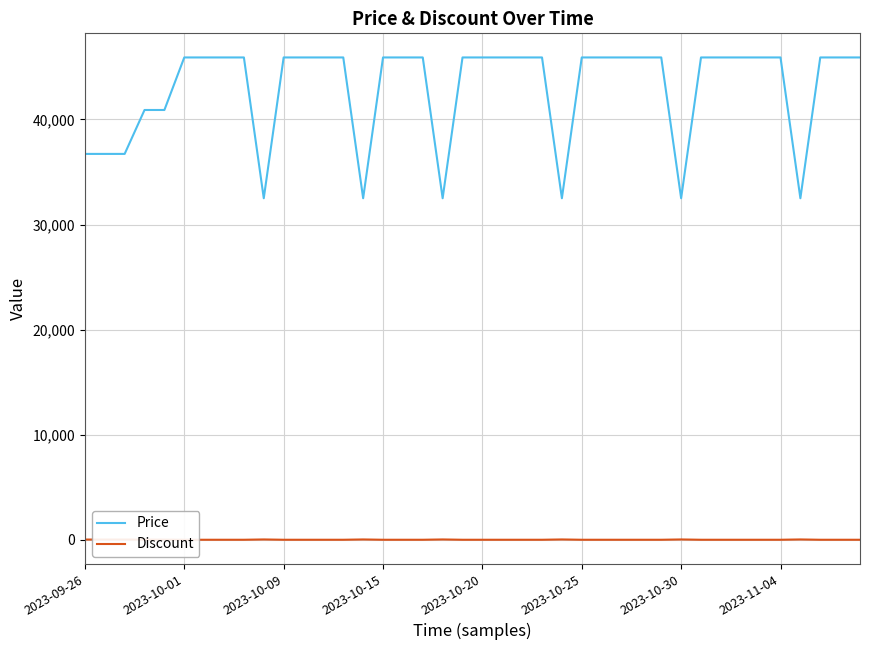

What is the lowest value of the Price series?

32500